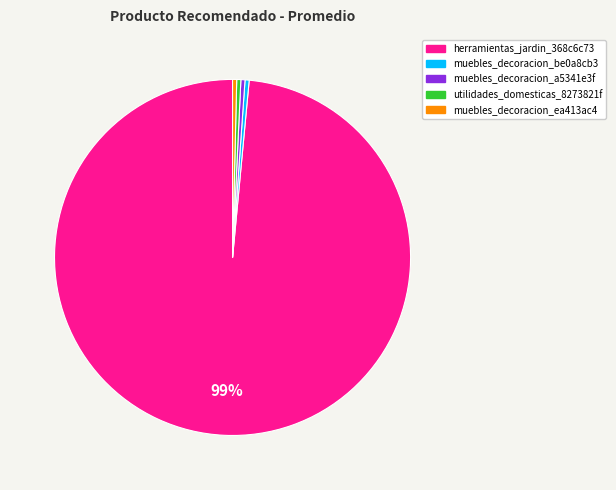

Between herramientas_jardin_368c6c73 and muebles_decoracion_ea413ac4, which is larger?

herramientas_jardin_368c6c73